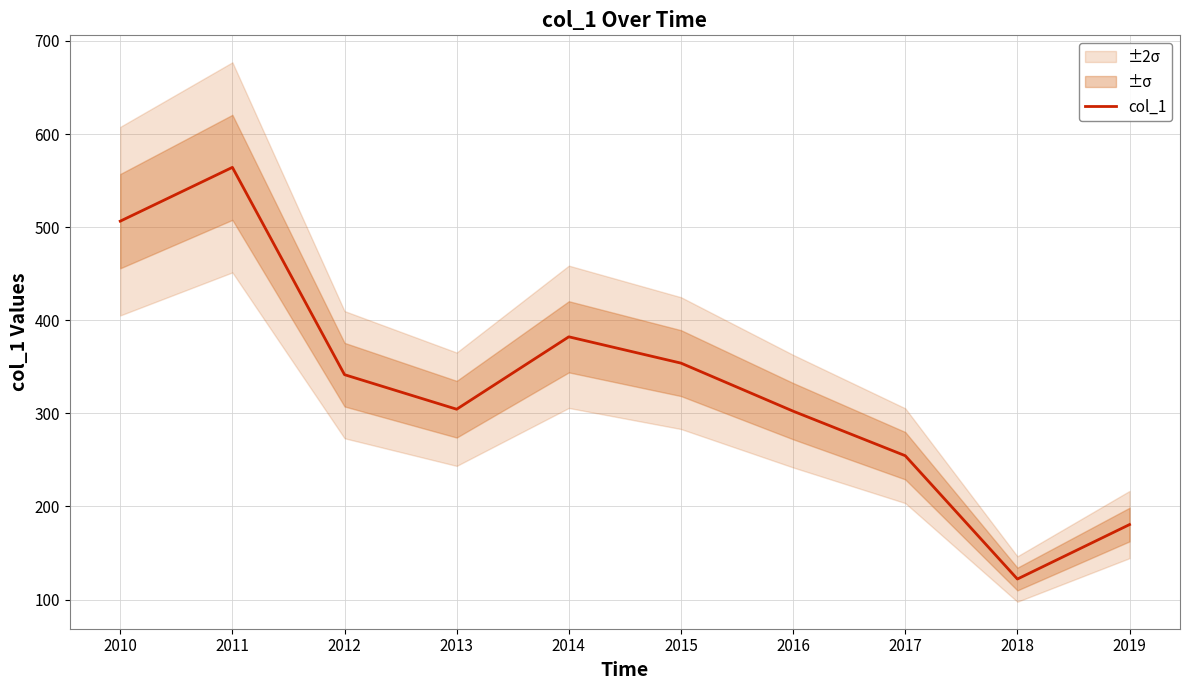

Approximately how many times larger is the value at 2015 compared to 2017?

1.4